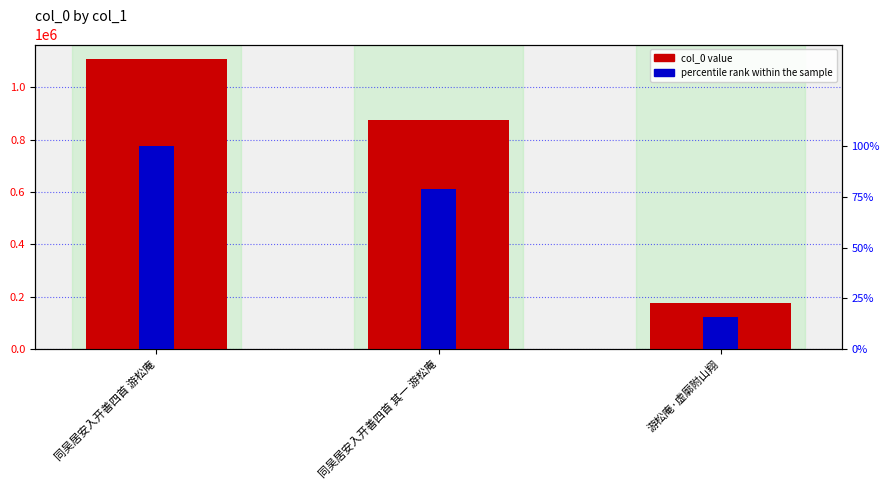

Read the percentile rank within the sample value at 同吴居安入开善四首 其一 游松庵.

78.8